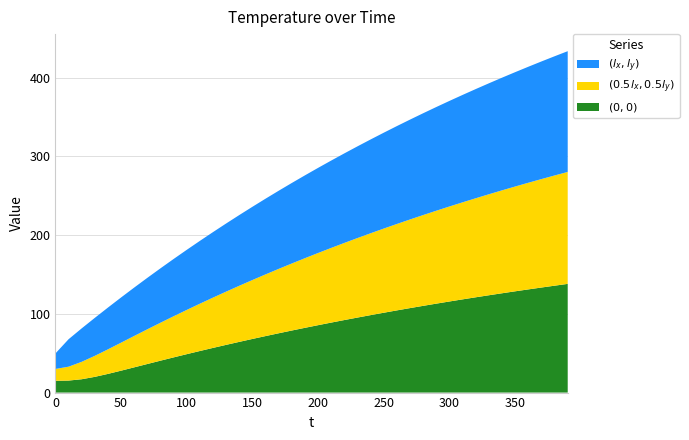

Reading left to right, what are all the values shown in this chart?

$(0,0)$: 15.0	15.3	17.0	20.0	23.8	27.9	32.1	36.3	40.6	44.7	48.8	52.9	56.8	60.7	64.5	68.2	71.8	75.4	78.9	82.3	85.7	89.0	92.2	95.4	98.5	101.5	104.5	107.4	110.2	113.0	115.8	118.5	121.1	123.7	126.2	128.7	131.1	133.5	135.8	138.1
$(0.5 l_x, 0.5 l_y)$: 15.0	17.6	22.1	26.7	31.2	35.6	39.9	44.1	48.2	52.3	56.2	60.1	63.9	67.7	71.3	74.9	78.4	81.8	85.2	88.5	91.7	94.9	98.0	101.1	104.0	107.0	109.8	112.6	115.4	118.1	120.7	123.3	125.9	128.3	130.8	133.2	135.5	137.8	140.1	142.3
$(l_x, l_y)$: 19.7	34.9	42.5	48.3	53.1	57.4	61.5	65.4	69.1	72.8	76.3	79.8	83.2	86.6	89.9	93.1	96.2	99.3	102.3	105.3	108.2	111.0	113.8	116.5	119.2	121.8	124.4	126.9	129.4	131.8	134.2	136.5	138.8	141.0	143.2	145.3	147.4	149.5	151.5	153.4